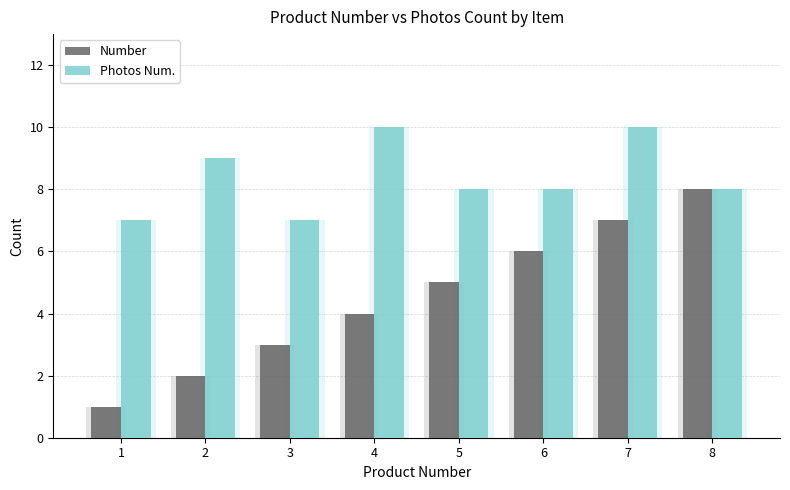

What is the maximum value shown in the chart?

10